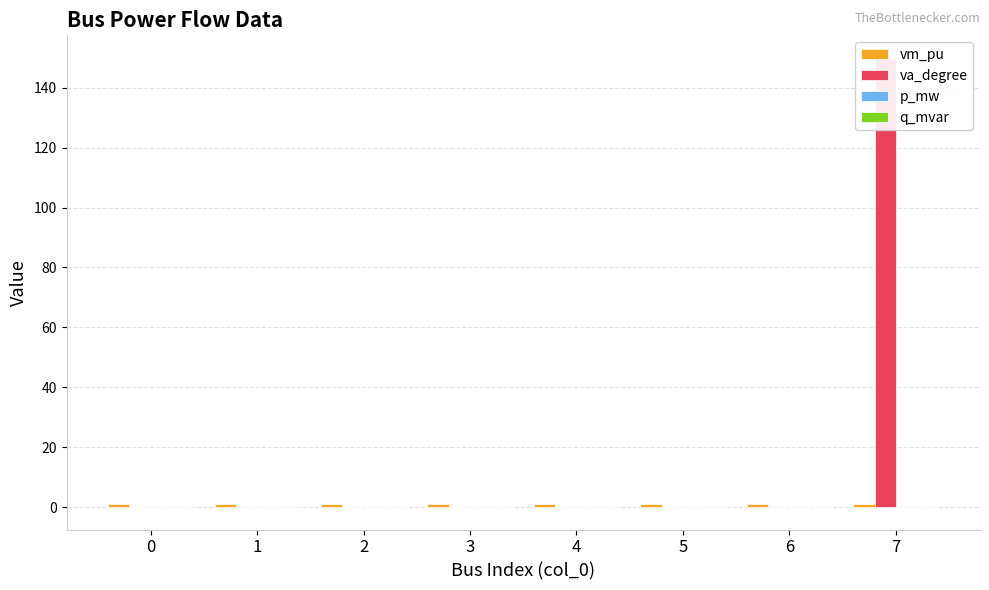

What is the average value of the va_degree series?

18.7